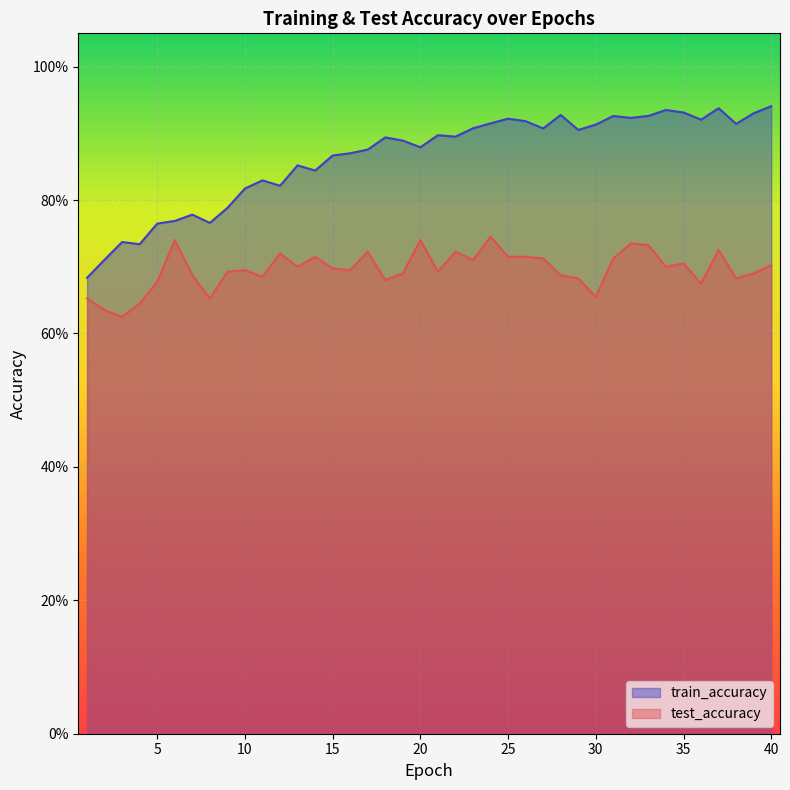

Rank the series at 6 from lowest to highest value.

test_accuracy, train_accuracy